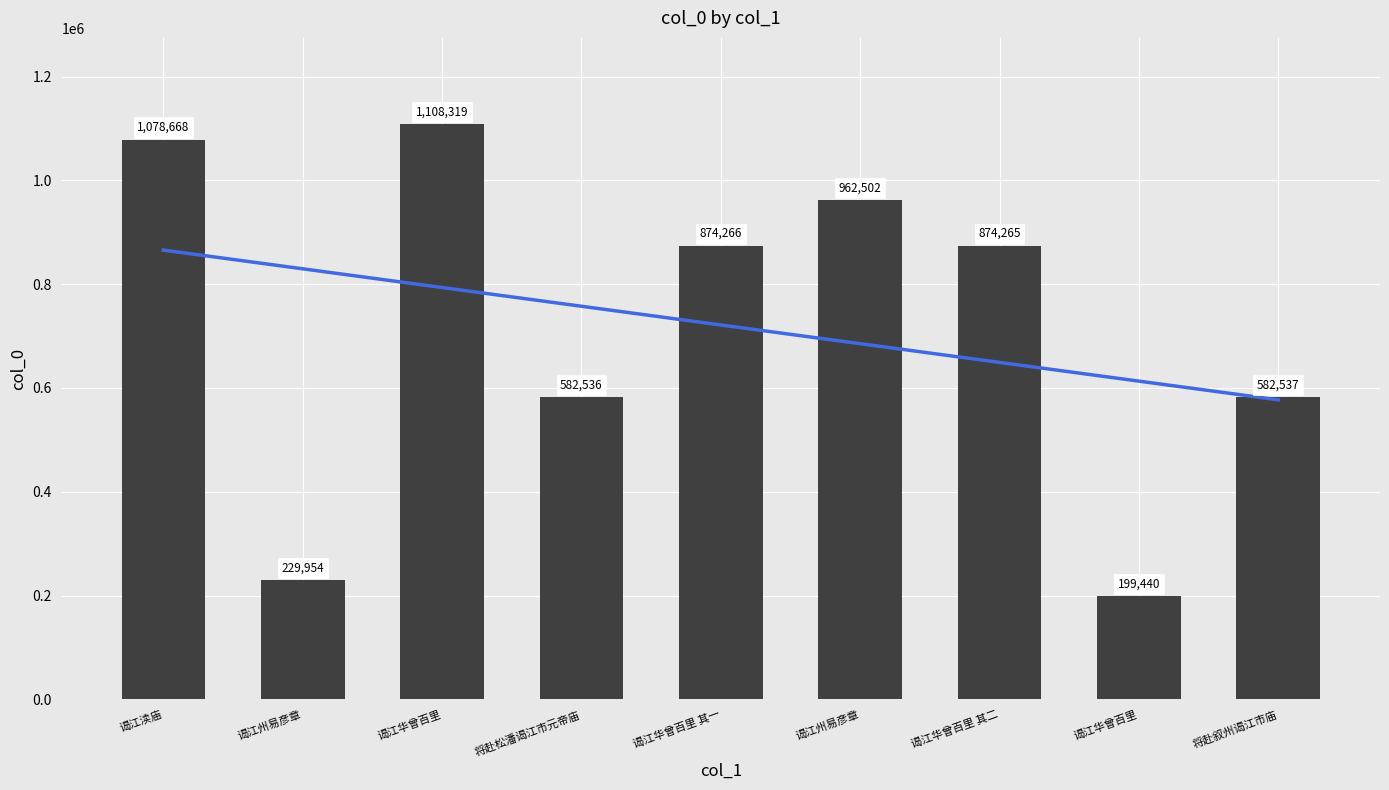

What is the minimum value shown in the chart?

199440